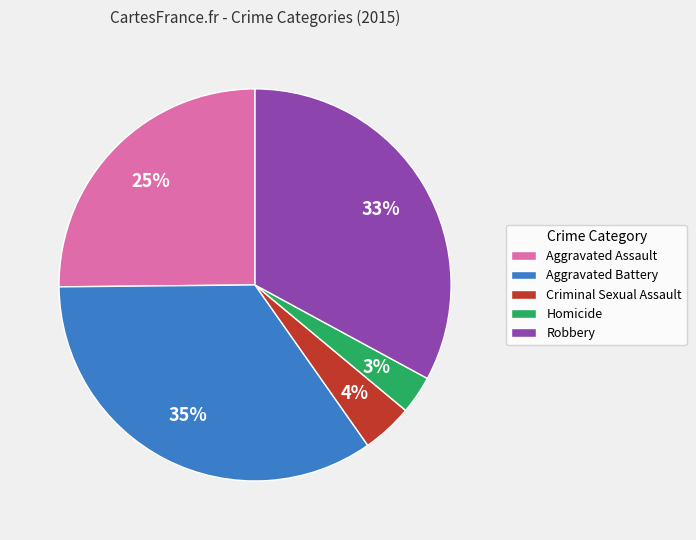

What is the largest slice in the pie chart?

Aggravated Battery